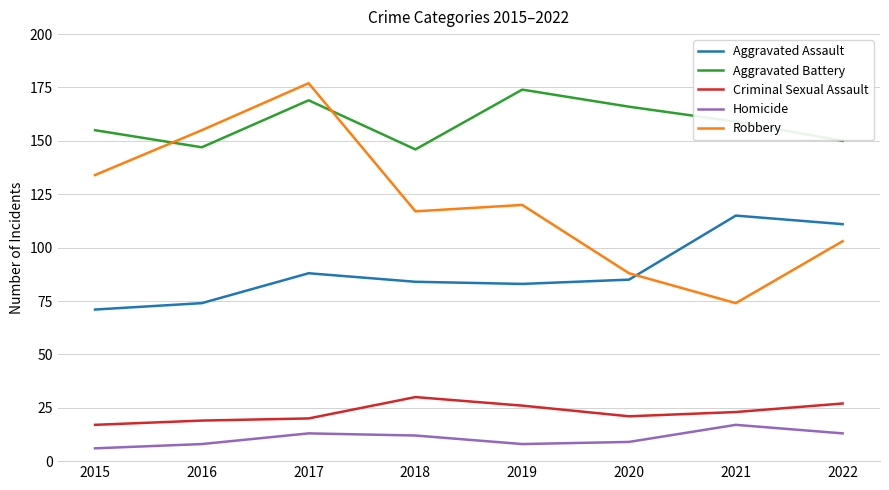

What is the sum of all Aggravated Battery values?

1266